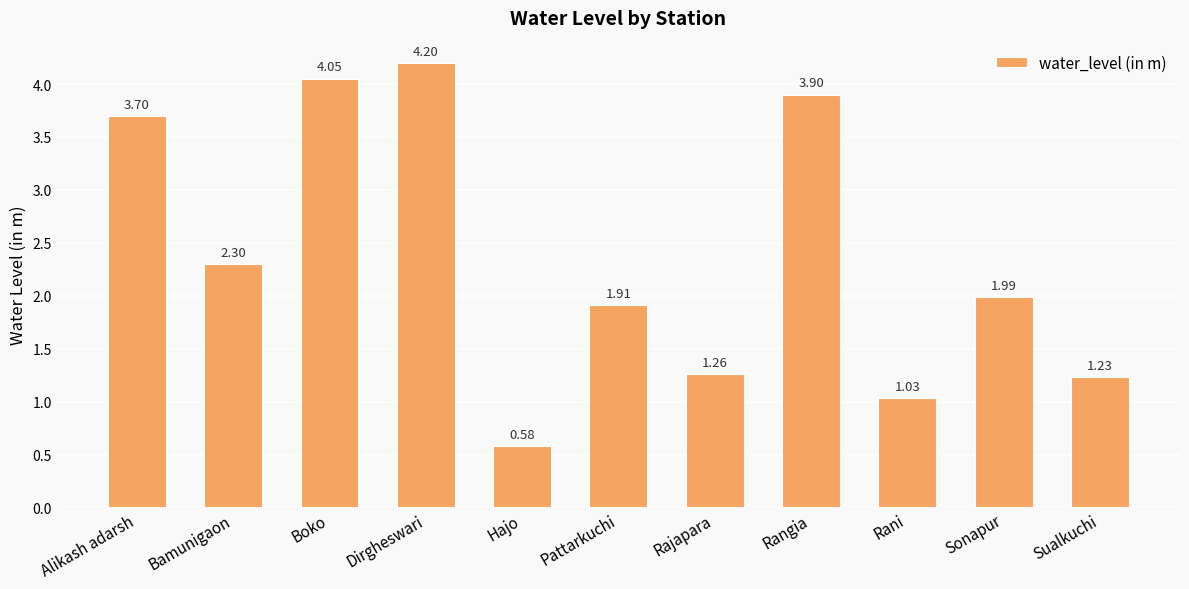

List the labels in order of value, smallest first.

Hajo, Rani, Sualkuchi, Rajapara, Pattarkuchi, Sonapur, Bamunigaon, Alikash adarsh, Rangia, Boko, Dirgheswari